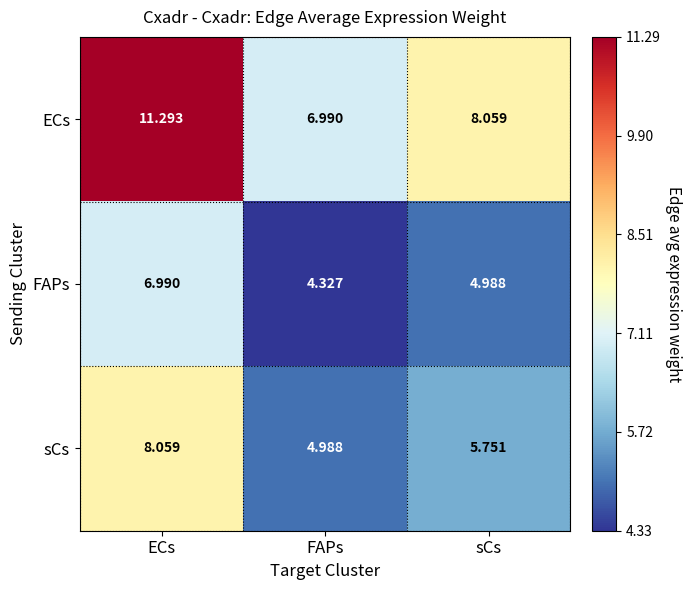

What is the total value across all series at FAPs?

16.3